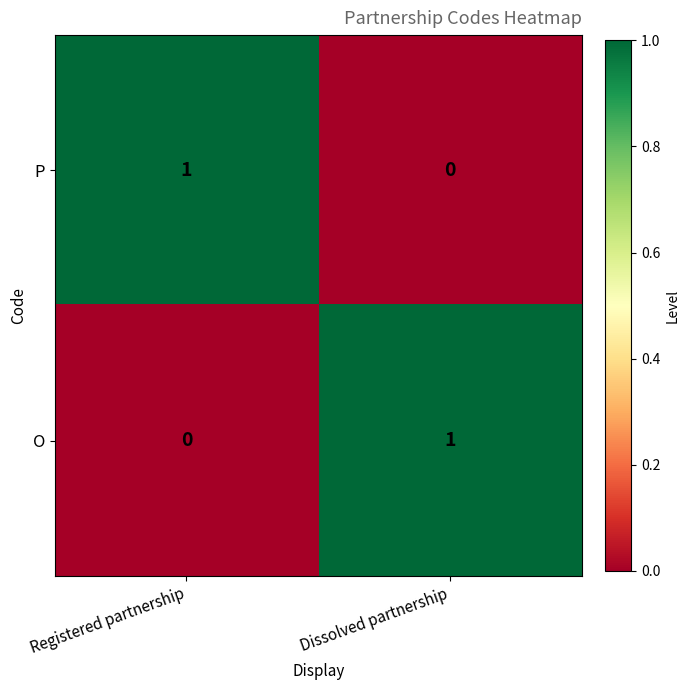

Reading left to right, list all the values displayed in this chart.

P: Registered partnership=1	Dissolved partnership=0
O: Registered partnership=0	Dissolved partnership=1